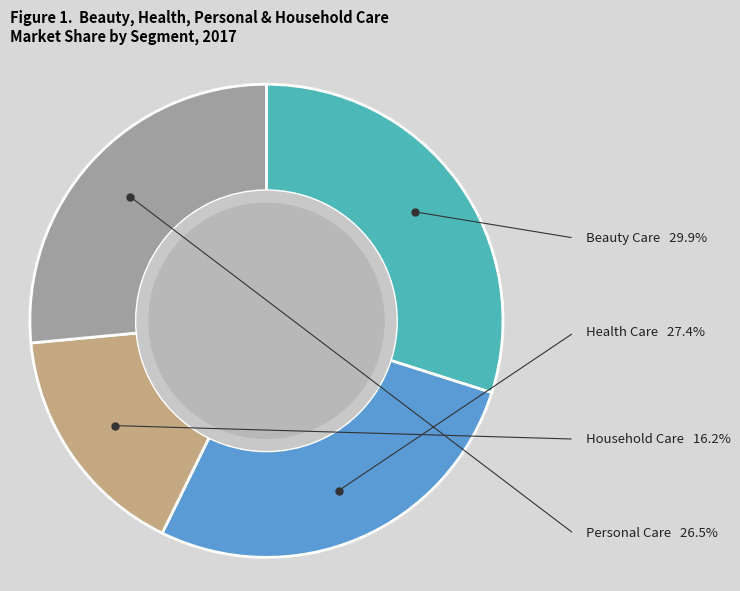

Is there any slice that represents more than half of the pie?

No